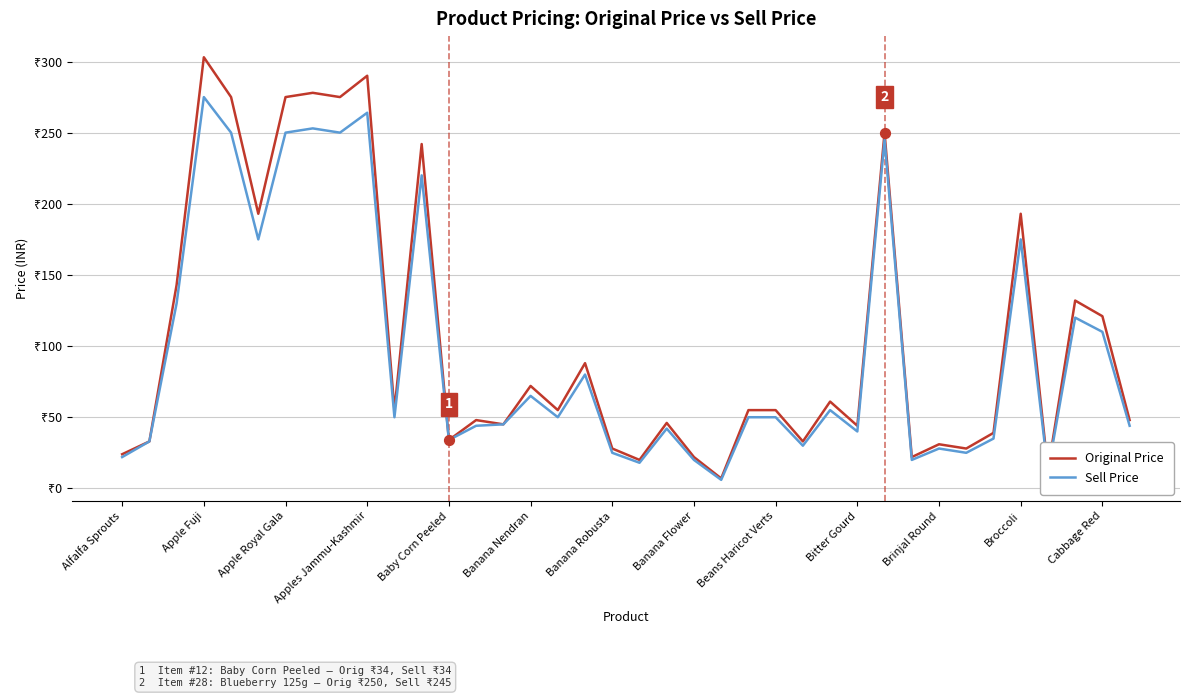

Is this an area chart (filled region under the line)?

No